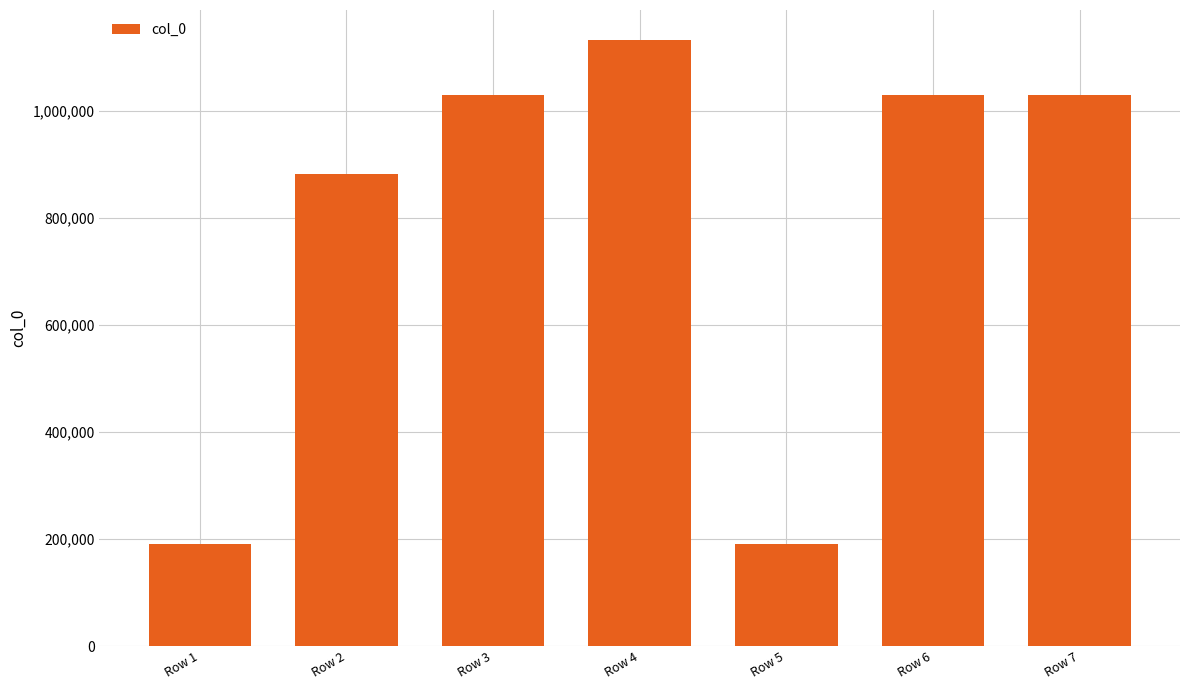

The chart shows a value of 579679 at Row 7. True or false?

False